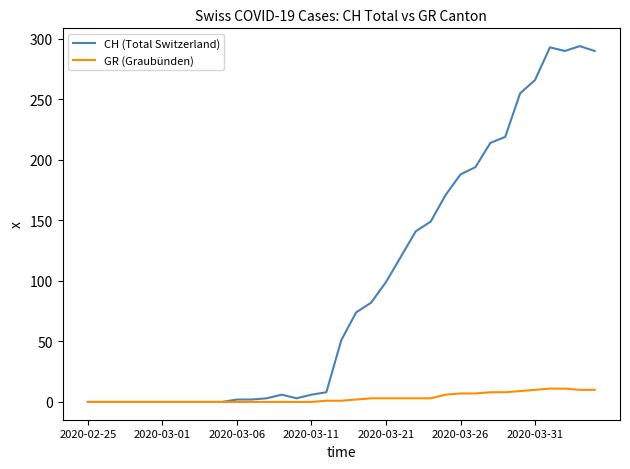

Which series has the largest total across all categories?

CH (Total Switzerland)